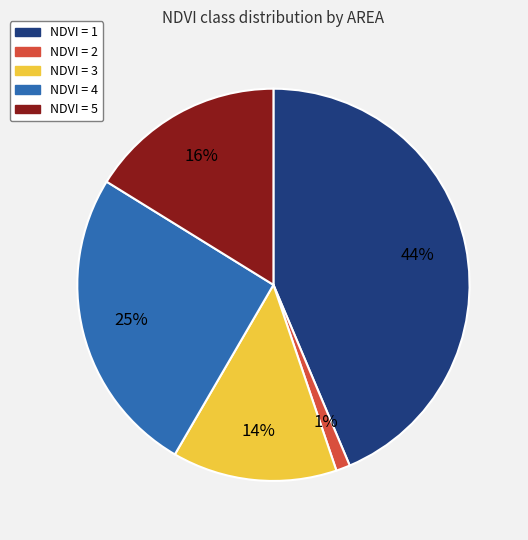

True or false: NDVI = 5 accounts for 16% of the total.

True